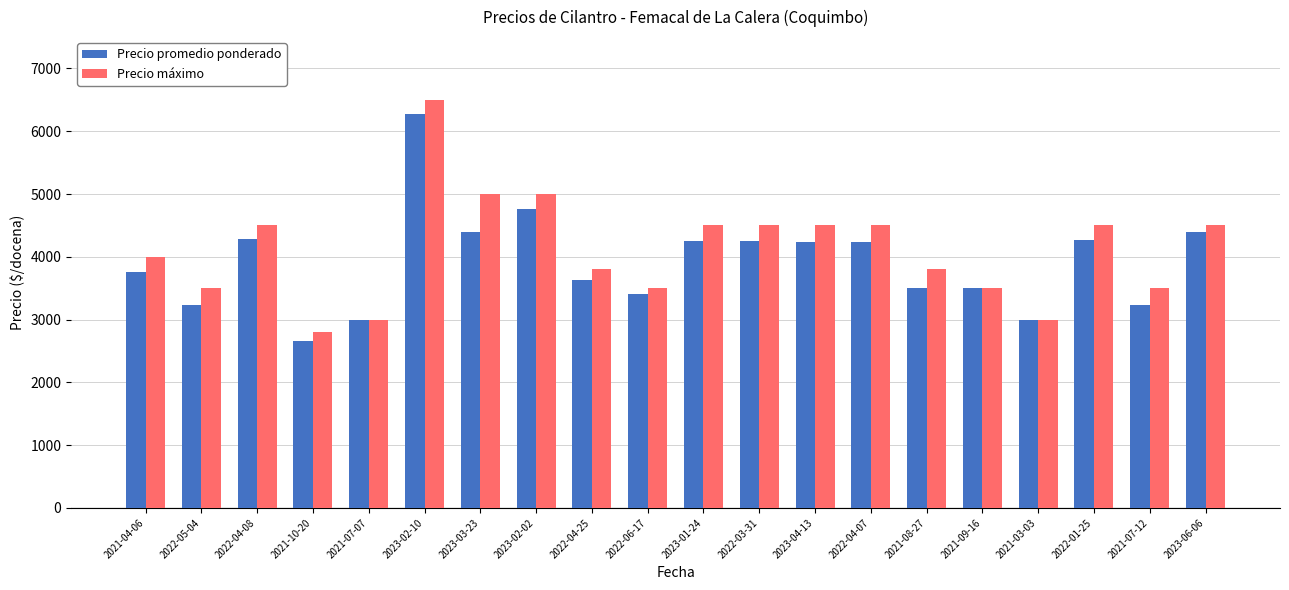

At which category is the sum across all series the highest?

2023-02-10